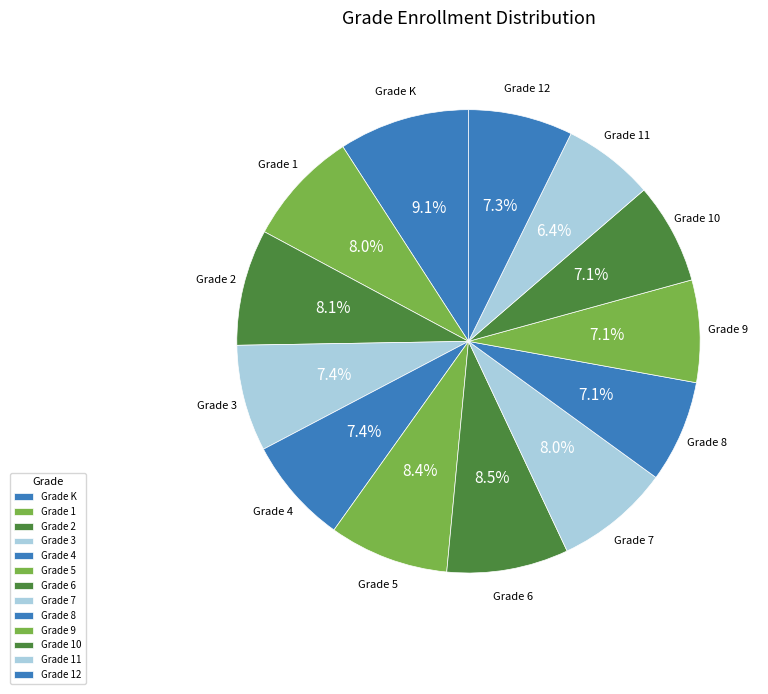

How many segments does this pie chart have?

13